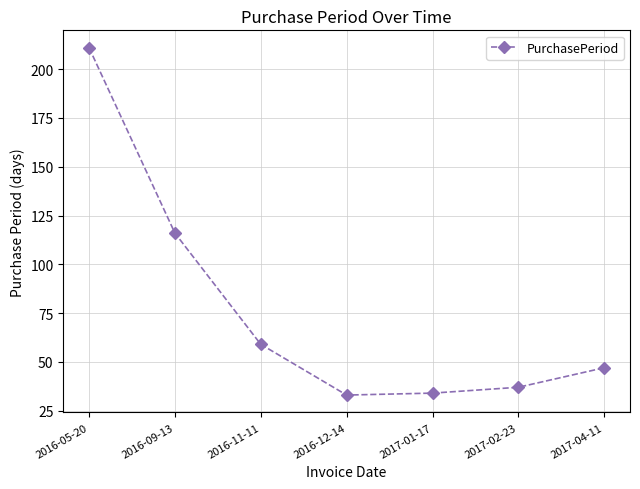

What position from the right is 2016-05-20?

7